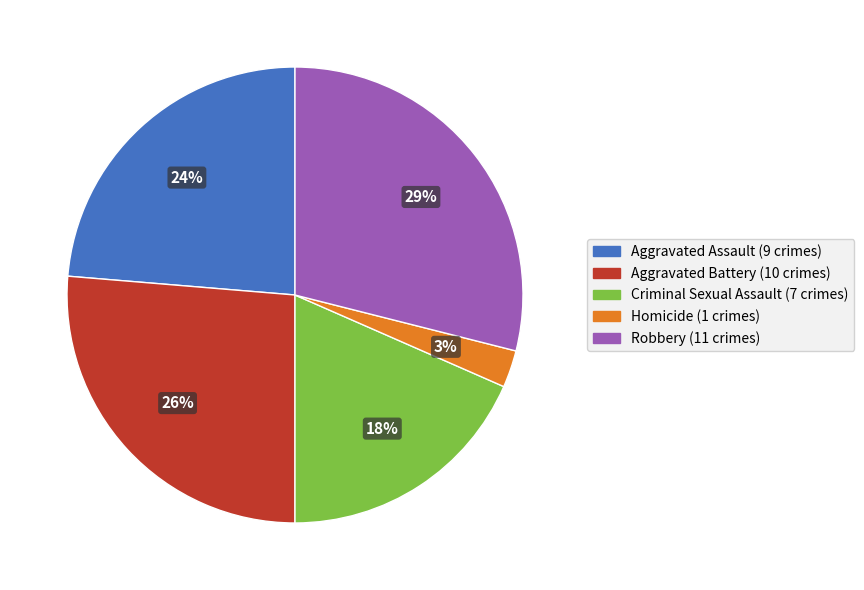

Does any single category account for the majority?

No